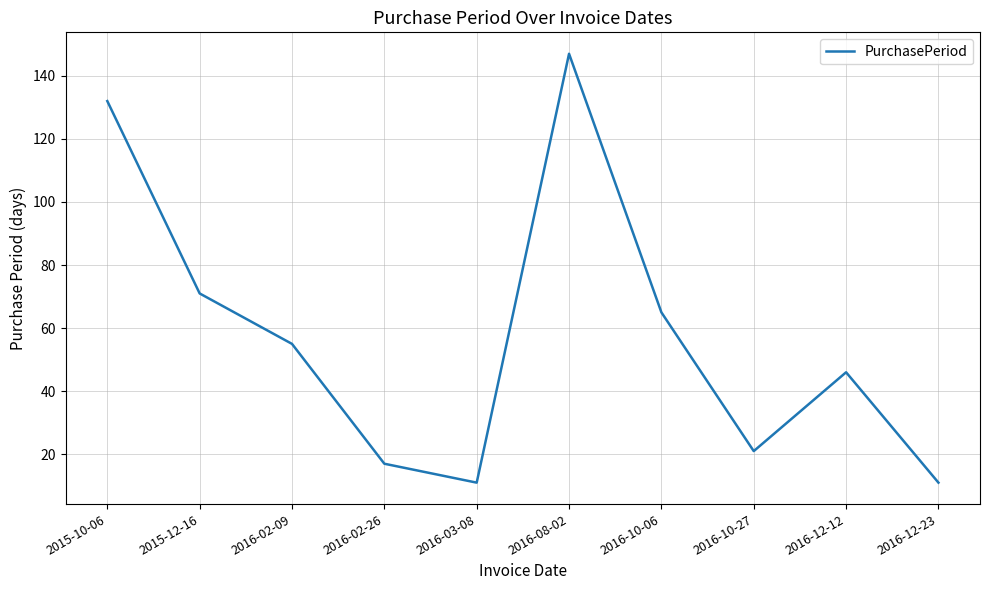

Where is the first local minimum?

2016-03-08